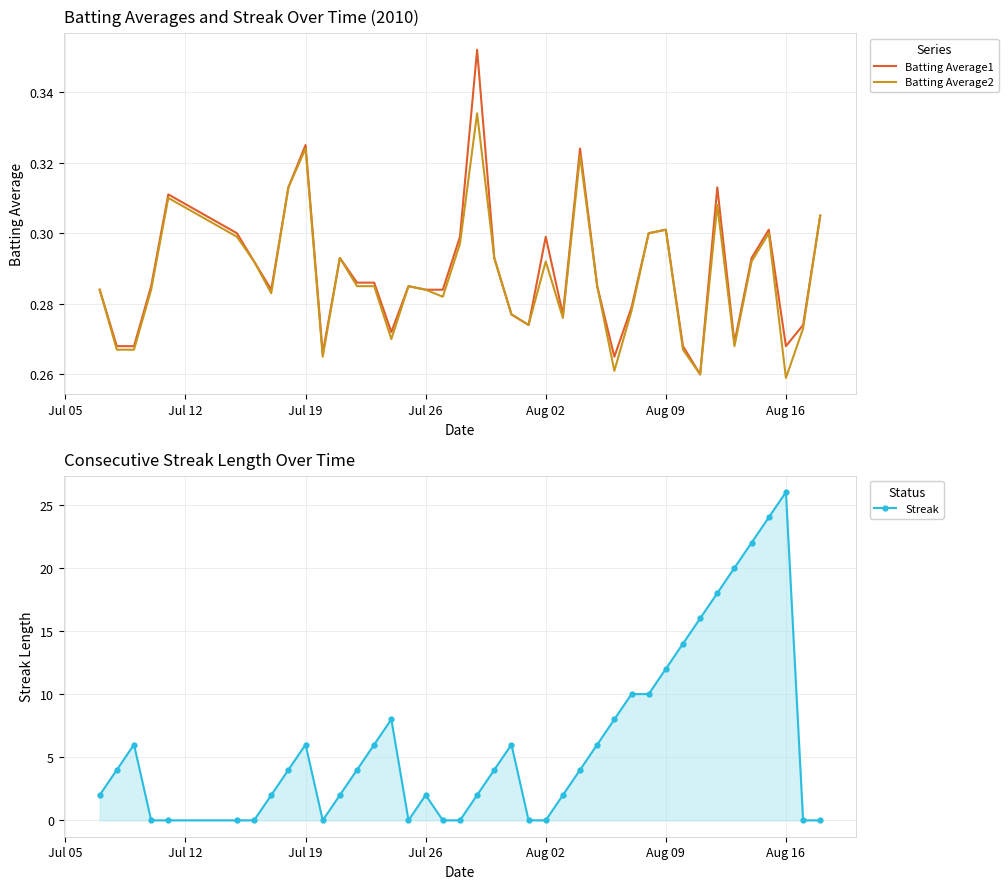

True or false: Batting Average1 has a value of 0.2 at Aug 09.

False